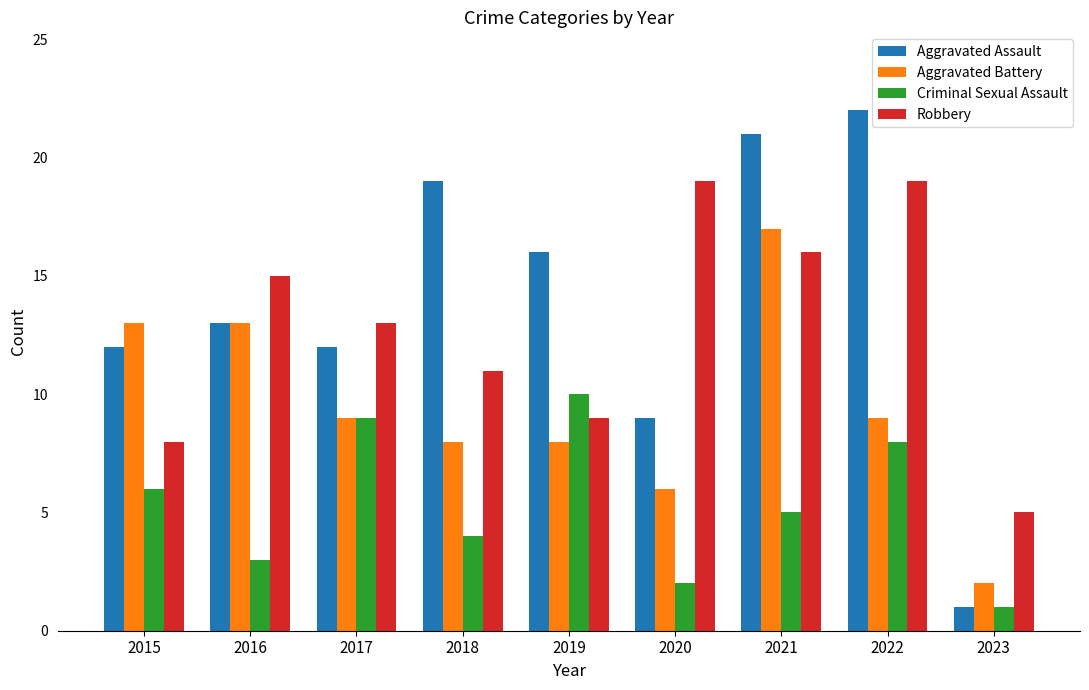

Is the value of Criminal Sexual Assault at 2020 greater than the value of Robbery at 2017?

No